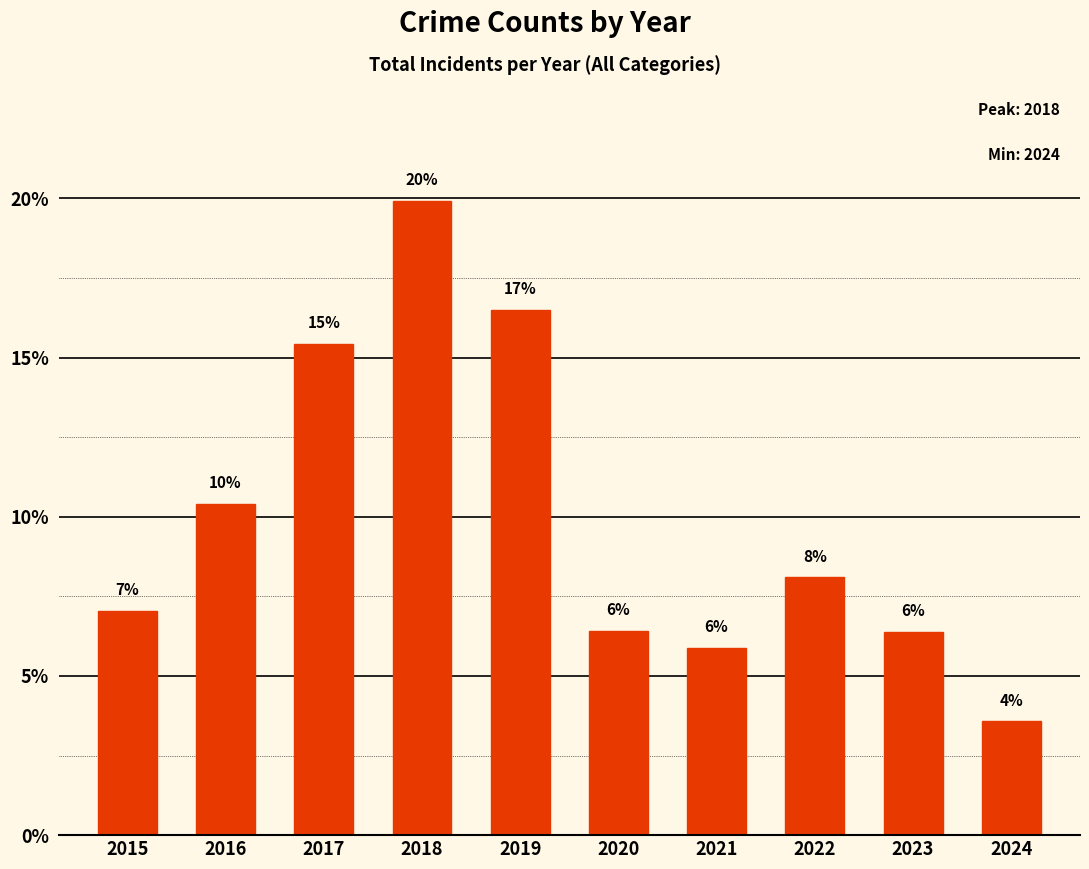

Are the bars horizontal?

No